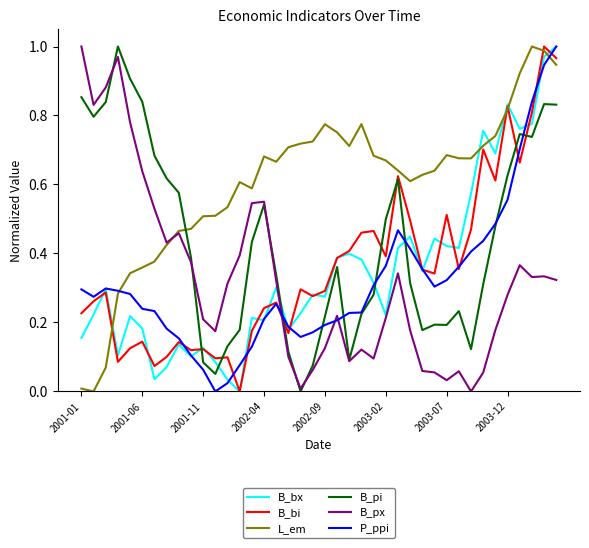

After their last crossing, which series has the higher values: B_pi or L_em?

L_em